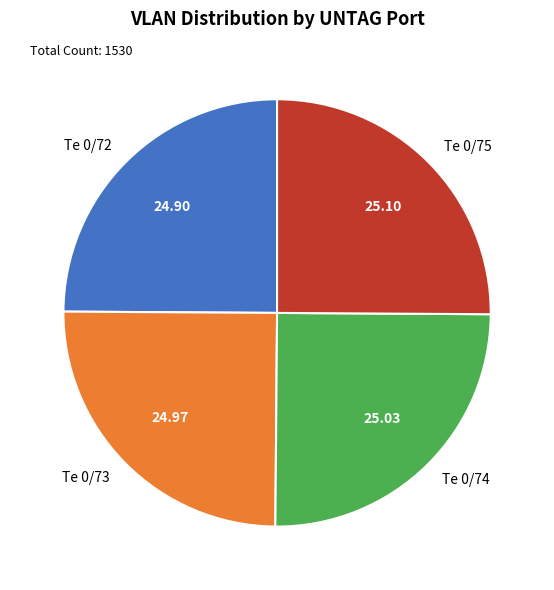

True or false: Te 0/75 accounts for 25% of the total.

True